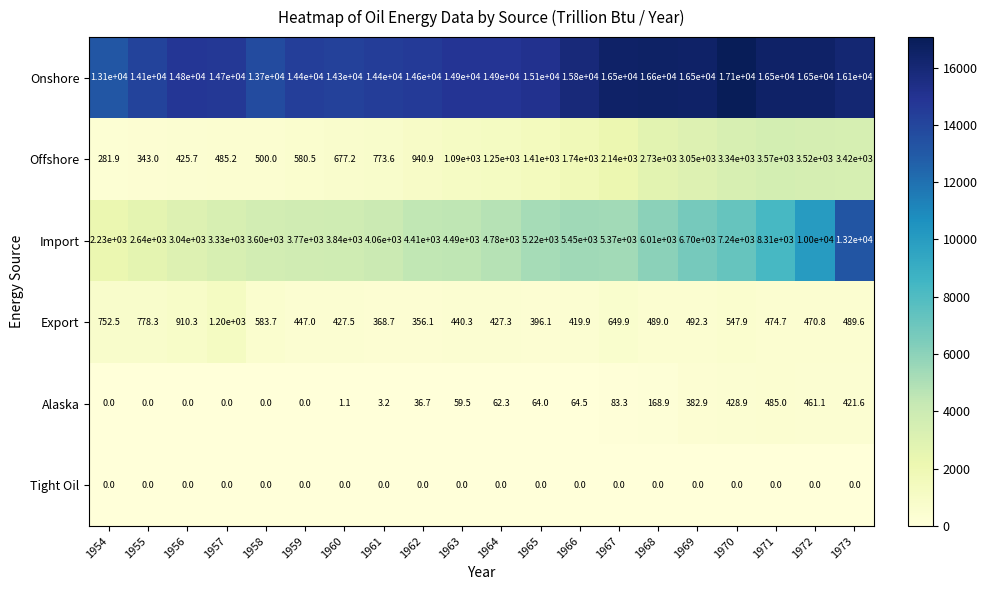

True or false: Offshore has a value of 500.0 at 1958.

True